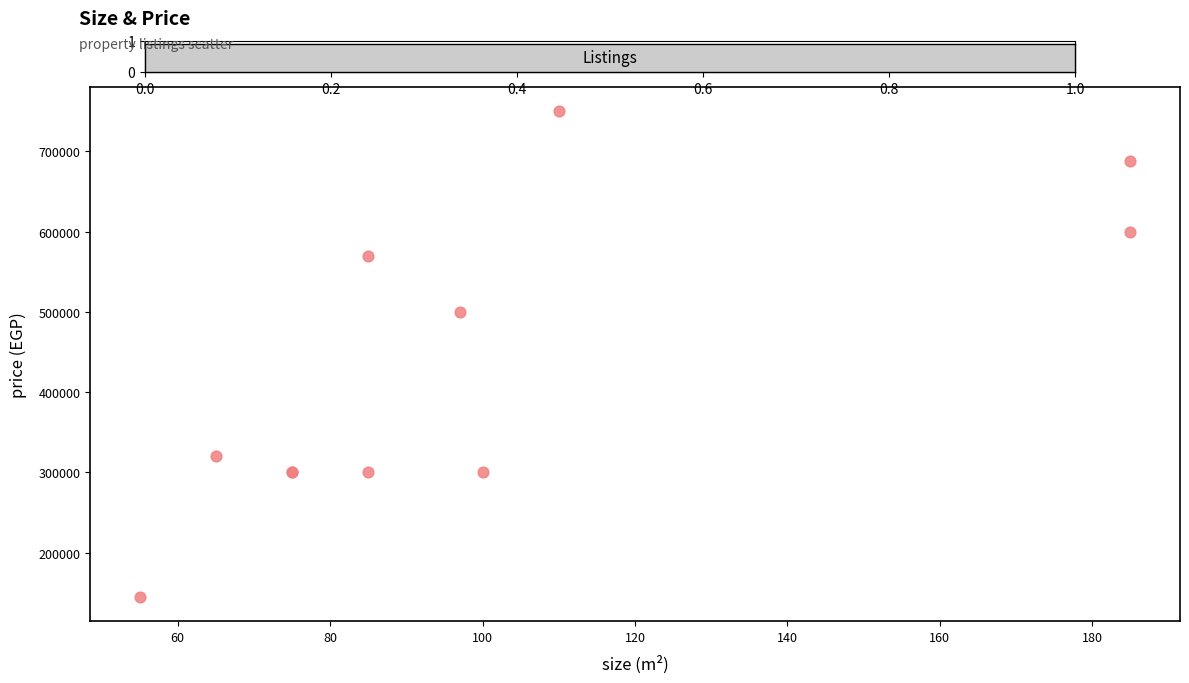

What Y value in the scatter plot is closest to 447500?

500000